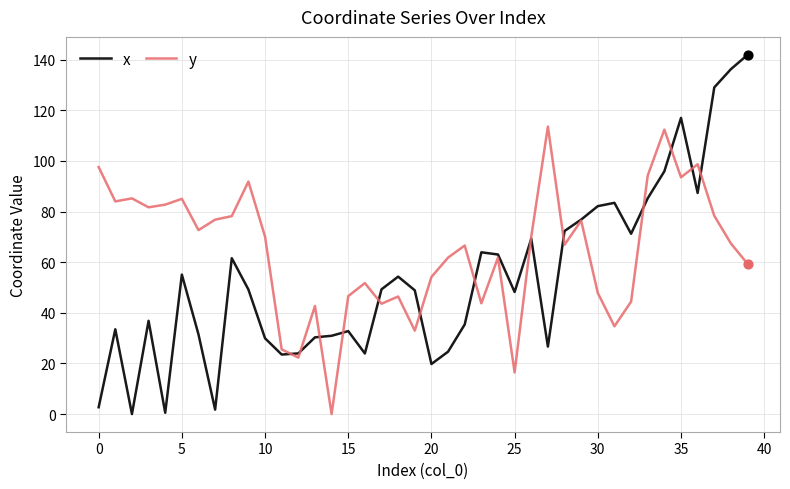

Which series has the largest total across all categories?

y